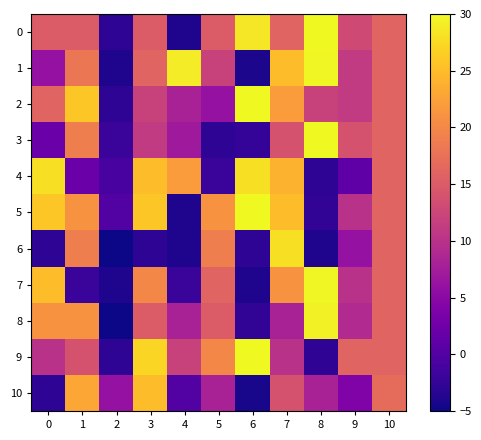

Rank the series by their maximum value, from lowest to highest.

10, 4, 6, 8, 7, 1, 3, 0, 9, 2, 5